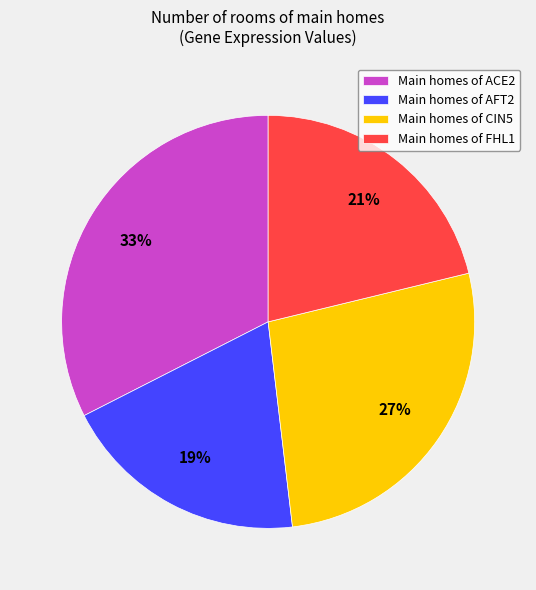

Count the number of slices in the pie.

4